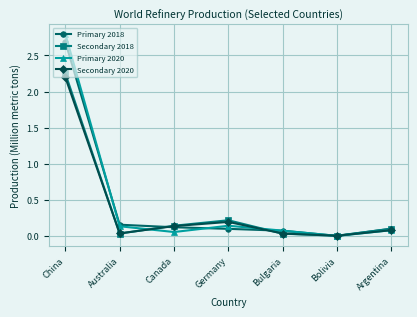

The value of Secondary 2018 at Australia is 0.0. True or false?

True